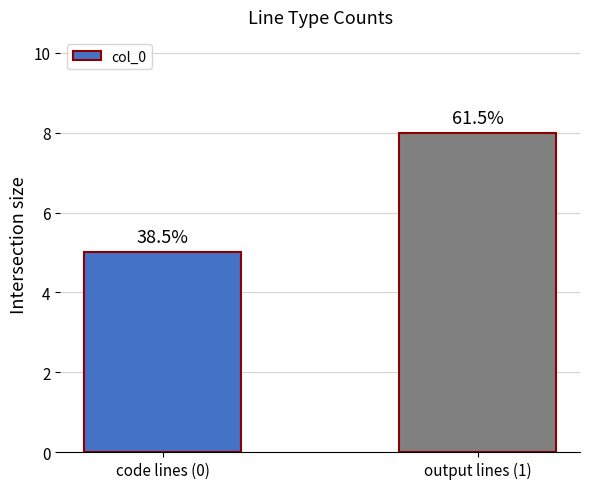

The value at output lines (1) is 8. True or false?

True